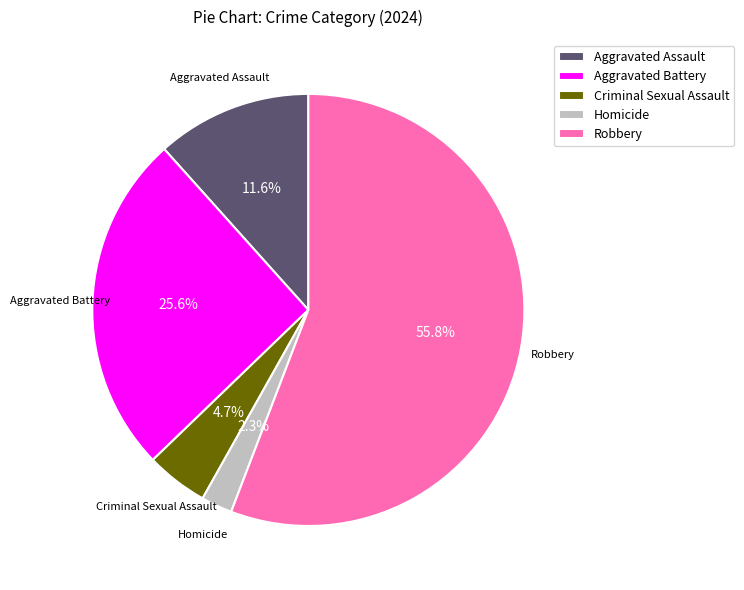

Rank the categories by value from lowest to highest.

Homicide, Criminal Sexual Assault, Aggravated Assault, Aggravated Battery, Robbery